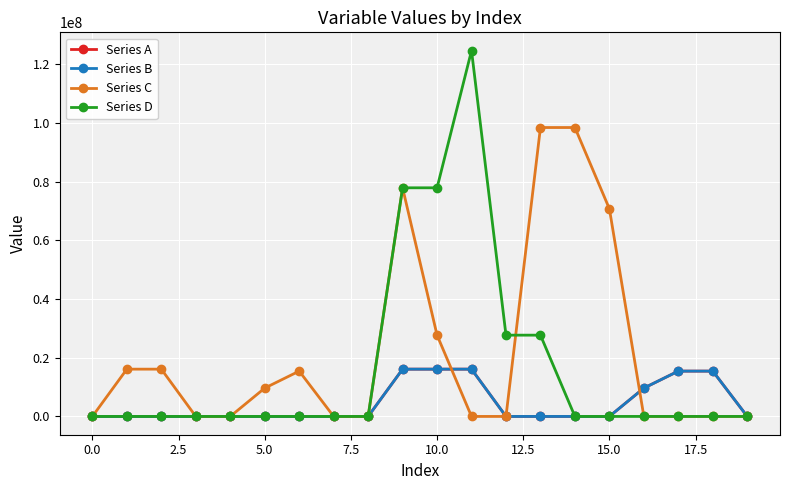

Is this an area chart (filled region under the line)?

No